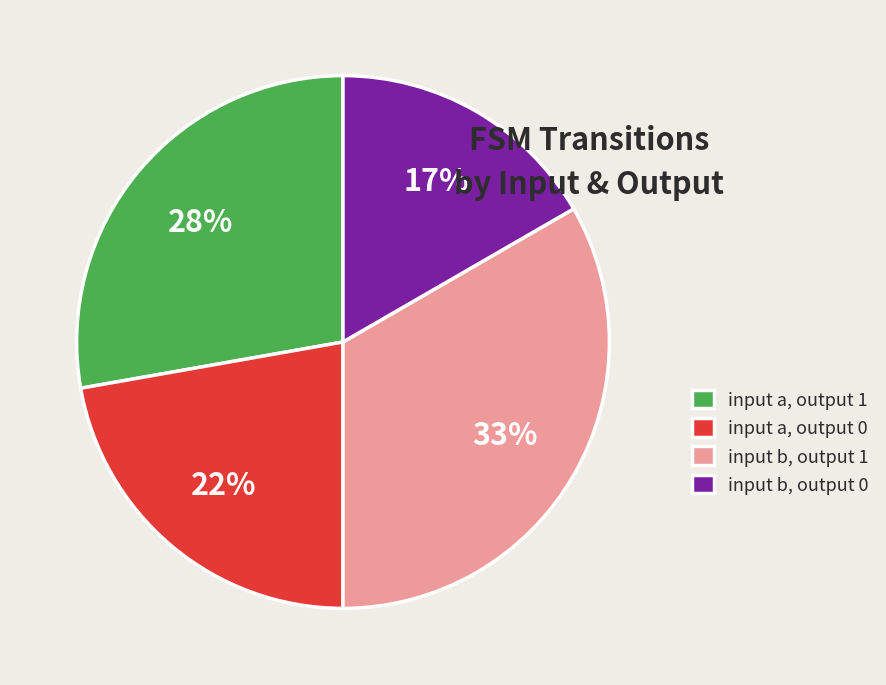

Is the sum of input b, output 0 and input a, output 0 greater than half?

No